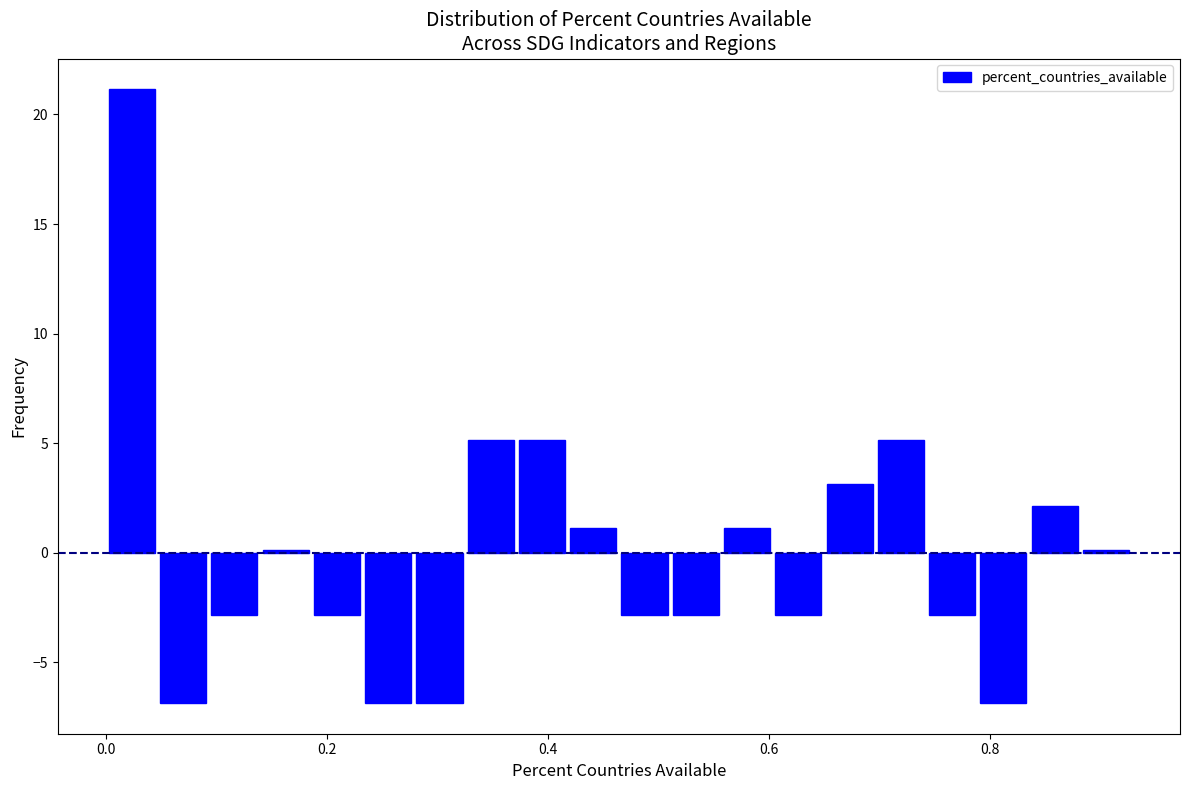

Around what value on the x-axis is the tallest bar? Give the approximate position of its centre, as read against the axis.

0.02